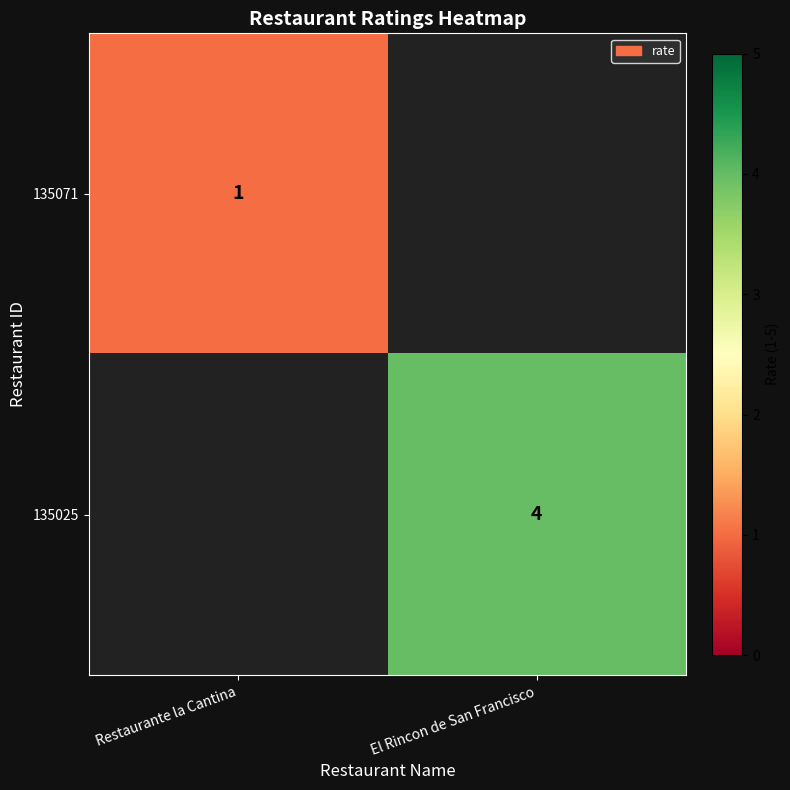

Is the value of 135071 at Restaurante la Cantina greater than the value of 135025 at El Rincon de San Francisco?

No